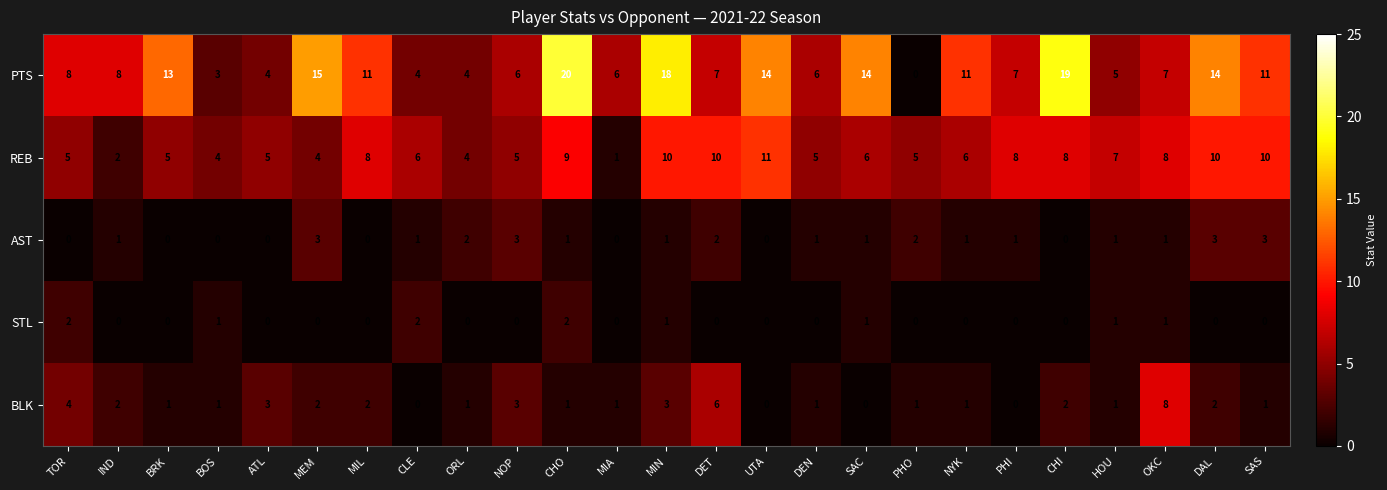

How many AST values are between 0 and 2?

21